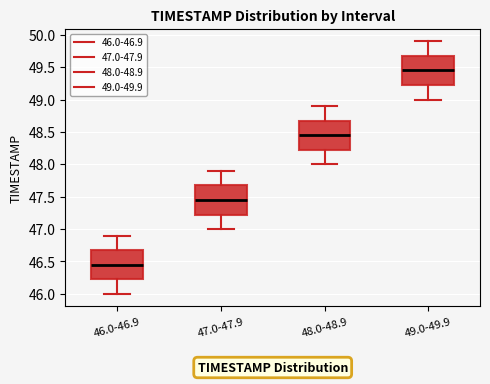

Reading left to right, read every box against the y-axis: the position of its median line, the range the box covers, and the ends of its whiskers. The values are not printed on the chart, so give them approximately, as read against the axis.

46.0-46.9: median 46.45, box 46.25 to 46.70, whiskers 46.00 to 46.90
47.0-47.9: median 47.45, box 47.25 to 47.70, whiskers 47.00 to 47.90
48.0-48.9: median 48.45, box 48.25 to 48.70, whiskers 48.00 to 48.90
49.0-49.9: median 49.45, box 49.25 to 49.70, whiskers 49.00 to 49.90